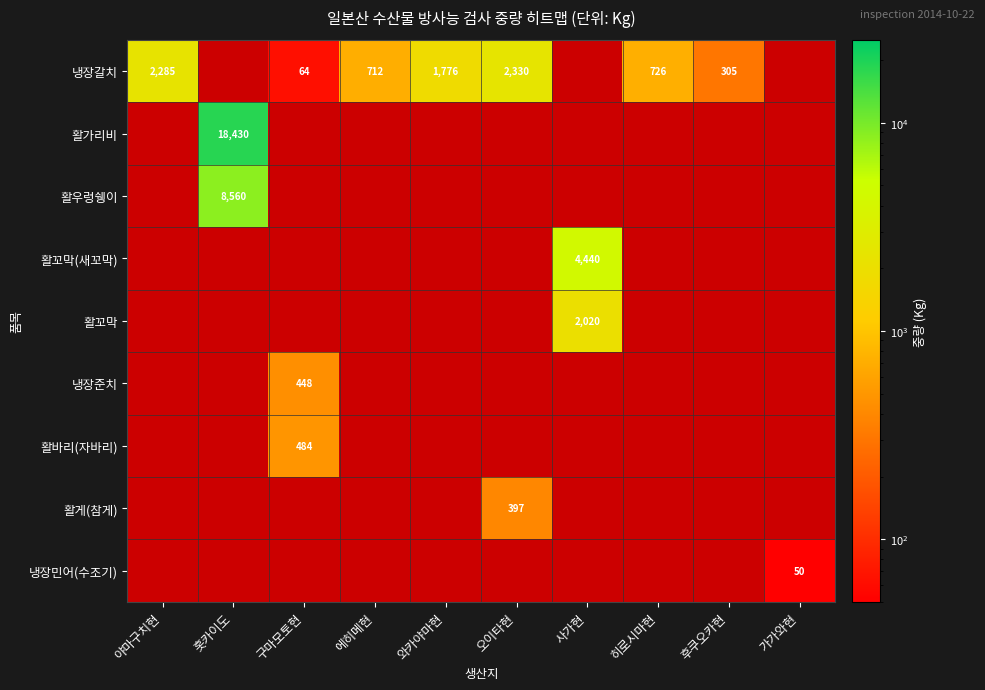

What is the difference between the 냉장갈치 values at 후쿠오카현 and 야마구치현?

1980